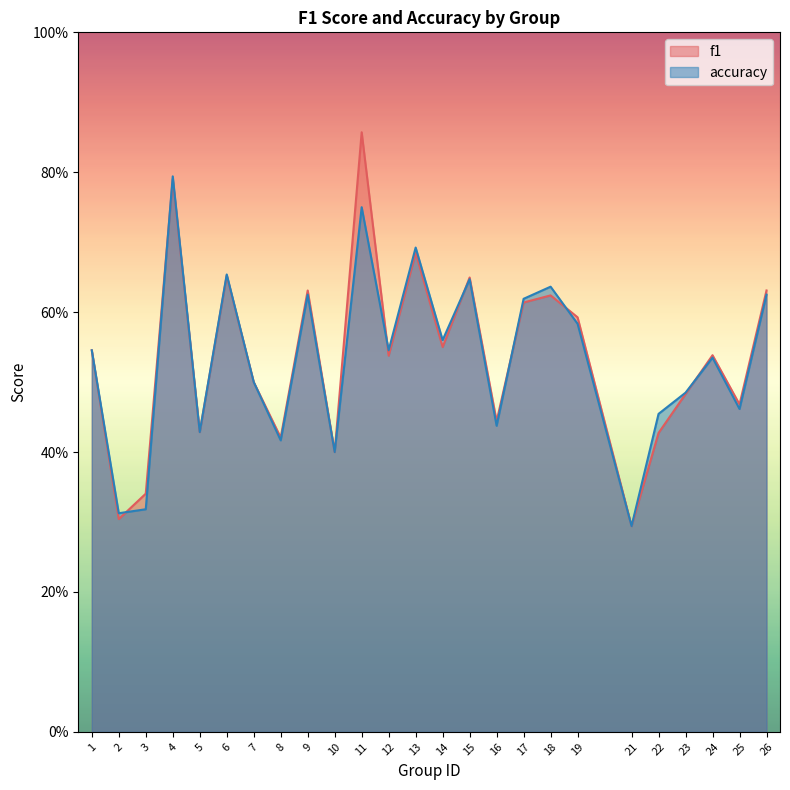

What is the sum of all accuracy values?

13.3